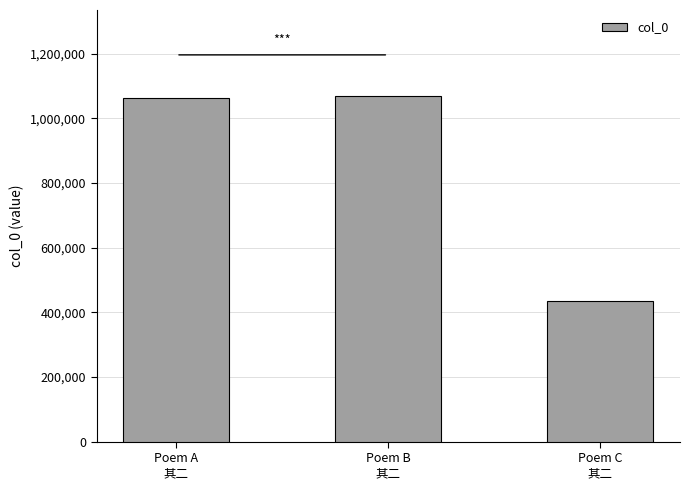

Which has a higher value, Poem B
其二 or Poem C
其二?

Poem B
其二